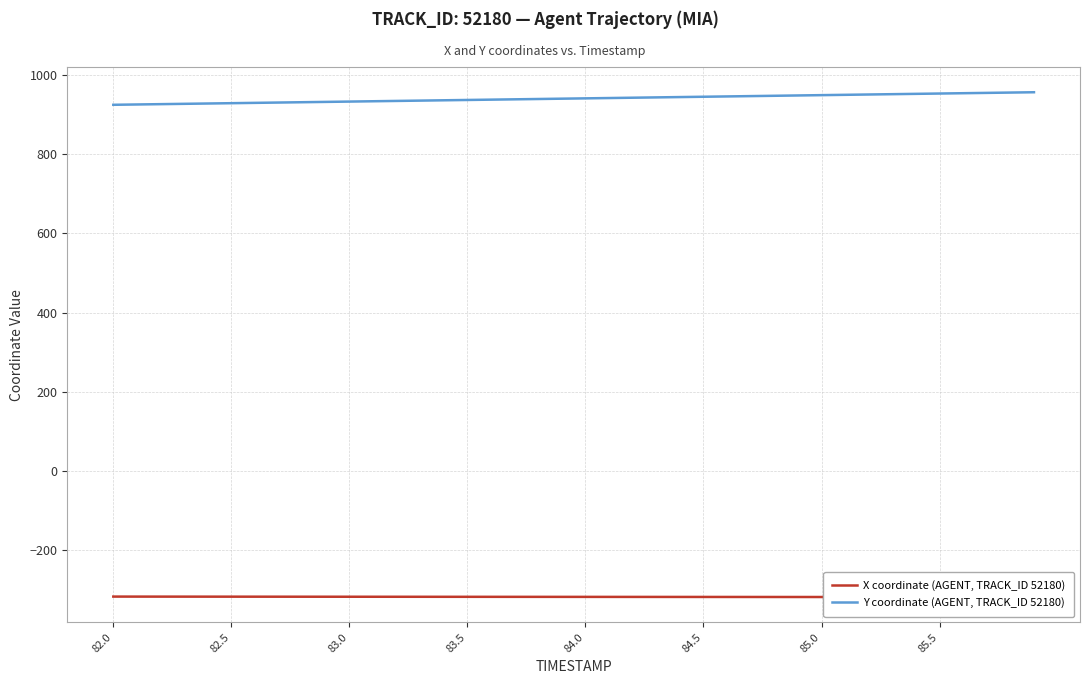

True or false: Y coordinate (AGENT, TRACK_ID 52180) and X coordinate (AGENT, TRACK_ID 52180) cross at least once.

False